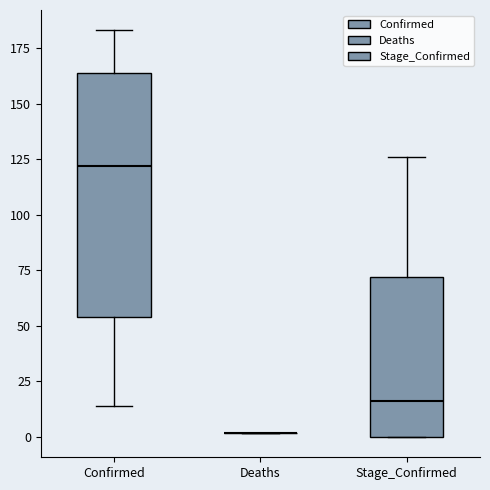

Reading left to right, transcribe this box plot: for each box, give where its median line is, the range the box spans, and where its two whiskers end, as read against the y-axis. The values are not printed on the chart, so give them approximately, as read against the axis.

Confirmed: median 120, box 55 to 165, whiskers 15 to 185
Deaths: box collapsed to a line at 0, whiskers 0 to 0
Stage_Confirmed: median 15, box 0 to 70, whiskers 0 to 125